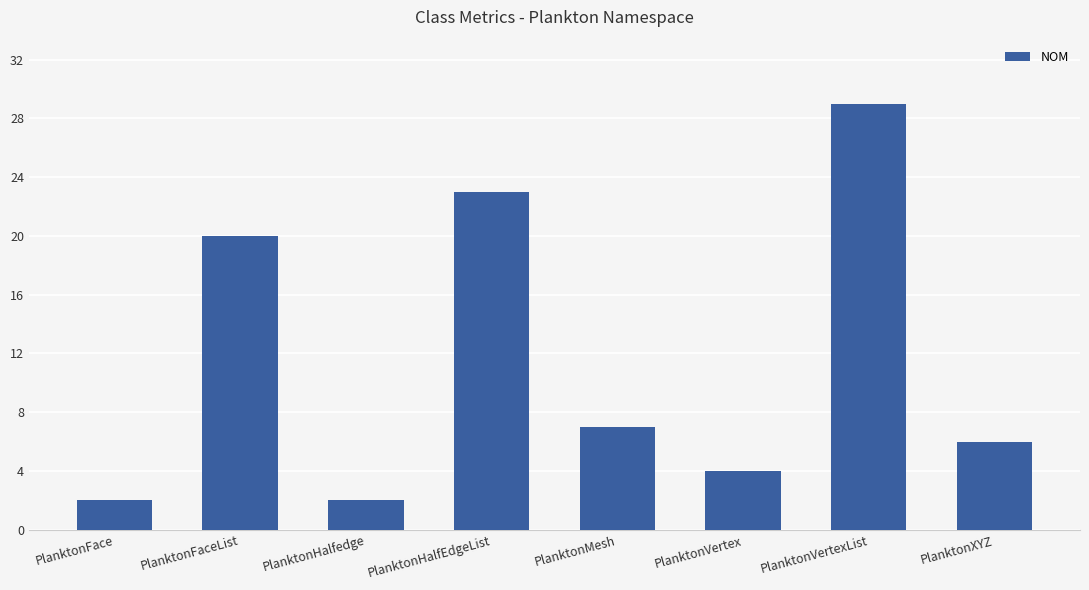

What is the label of the 7th bar from the right?

PlanktonFaceList